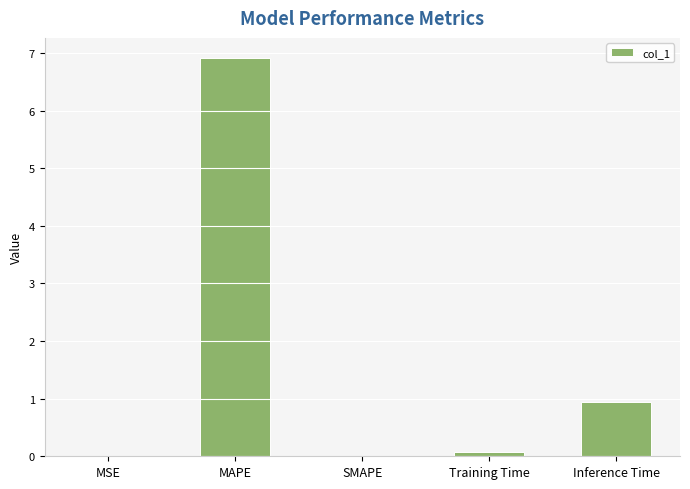

What is the maximum value shown in the chart?

6.9